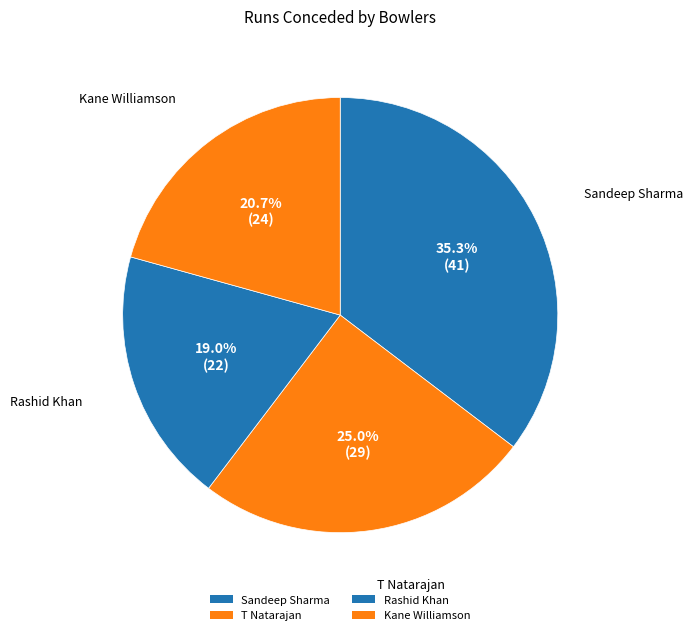

True or false: Sandeep Sharma accounts for 22% of the total.

False